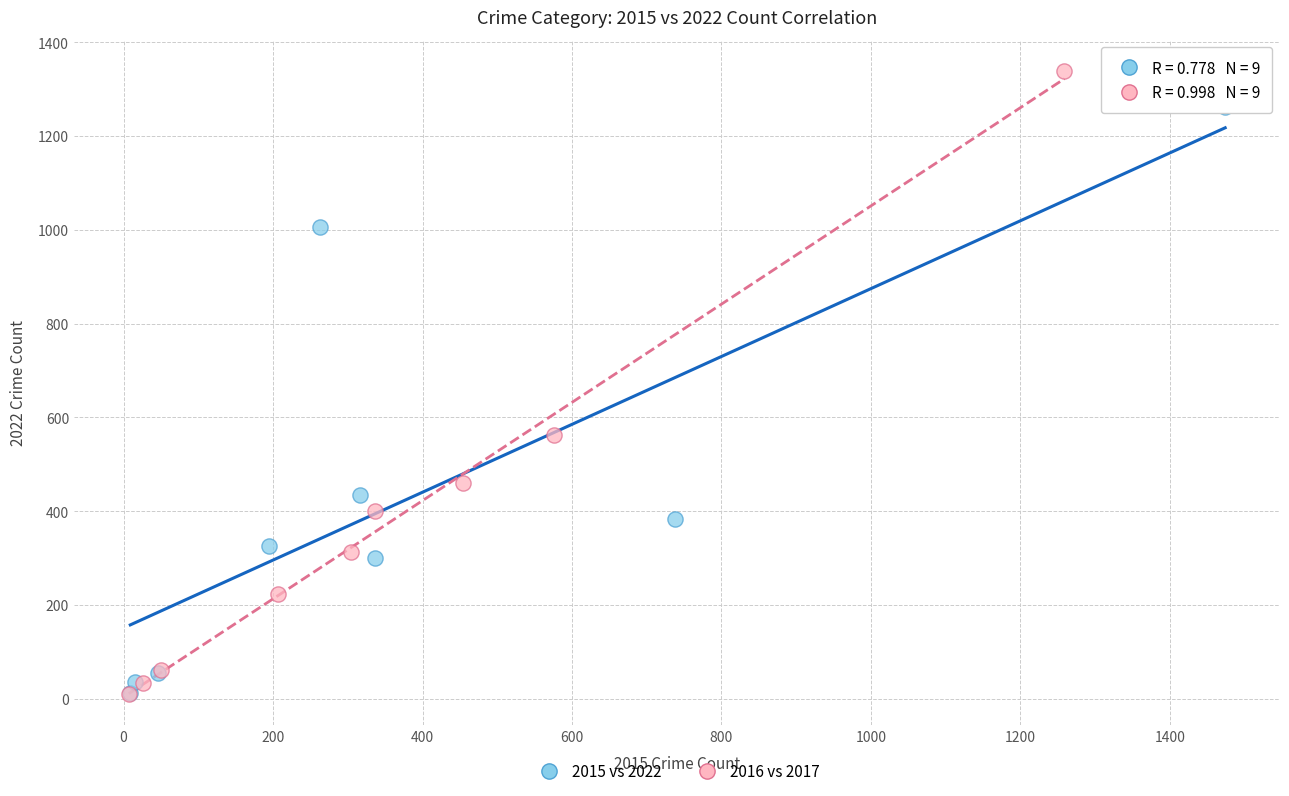

Which series has the widest spread of Y values?

2016 vs 2017